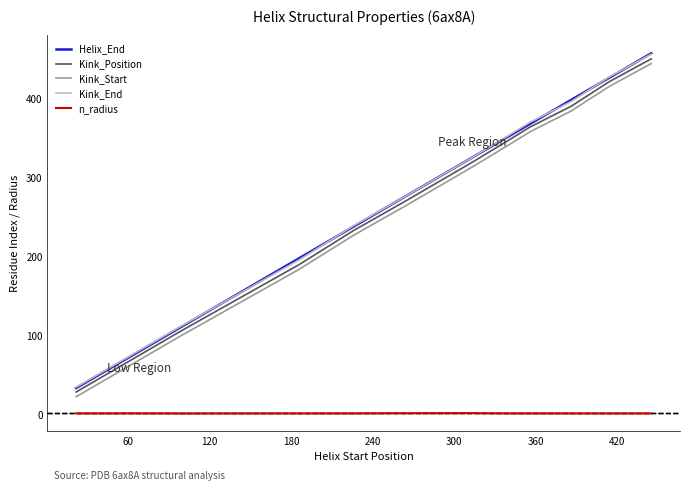

What is the difference between the maximum and minimum values in the Kink_Position series?

421.0